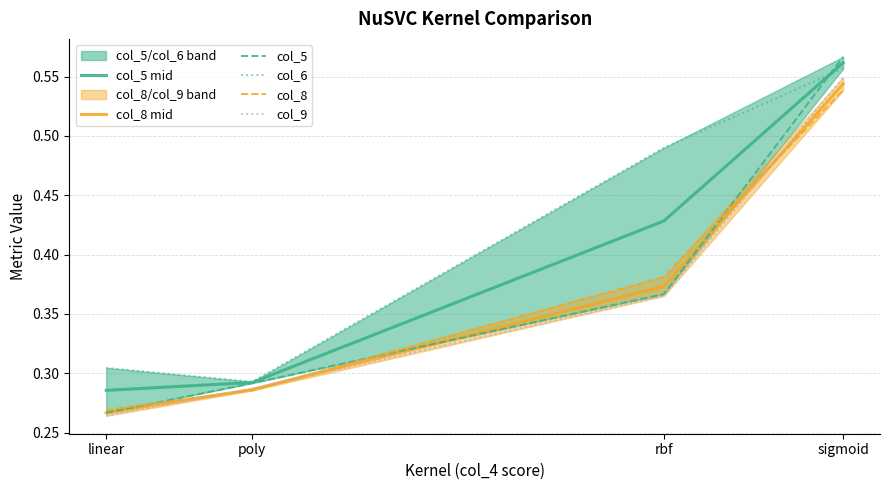

List the labels in order of col_8 mid value, smallest first.

linear, poly, rbf, sigmoid